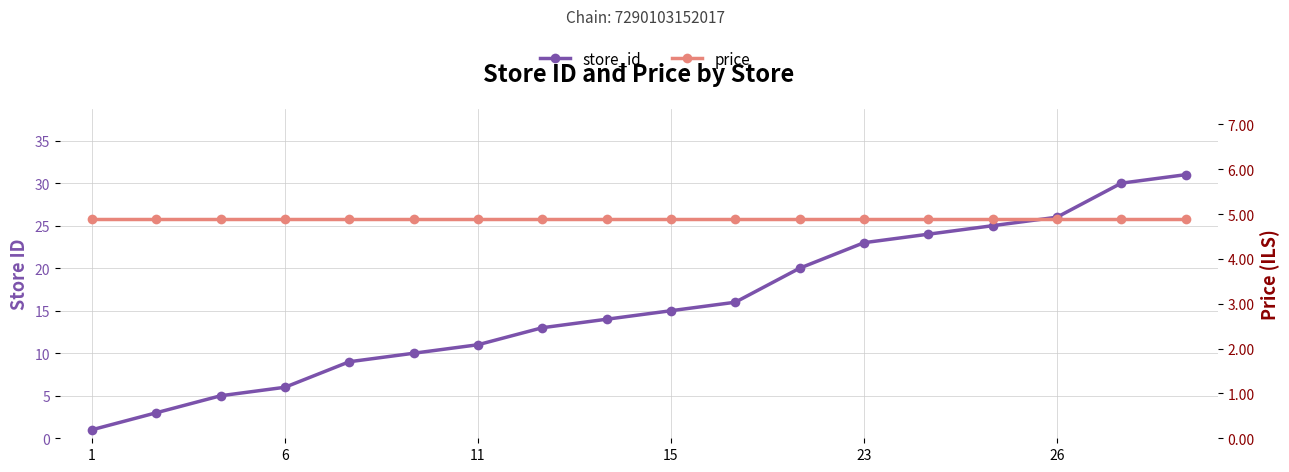

How many intersections are there between store_id and price?

1